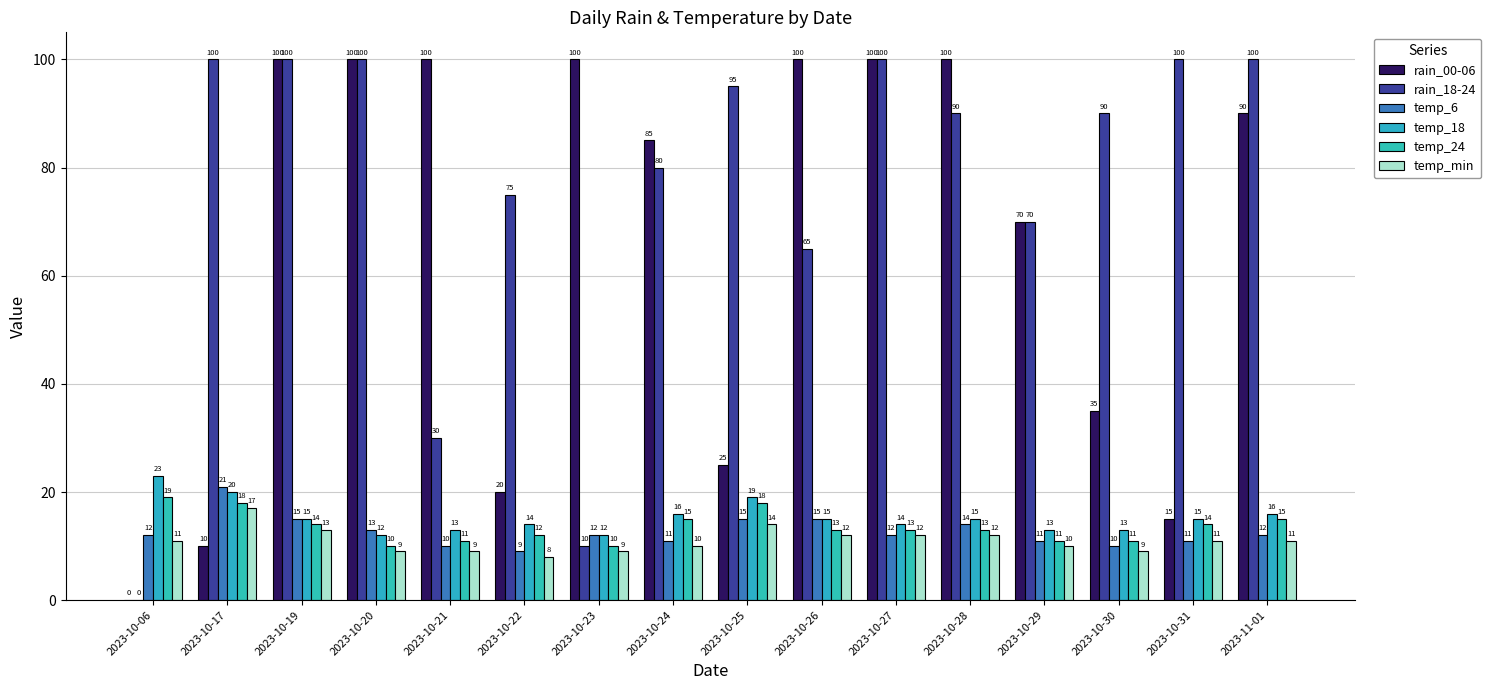

The temp_6 series shows 11 at 2023-10-29. True or false?

True